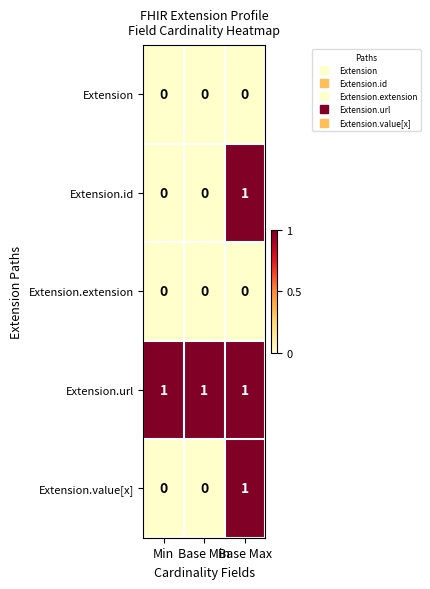

Is the value of Extension.url at Min greater than the value of Extension.id at Base Min?

Yes